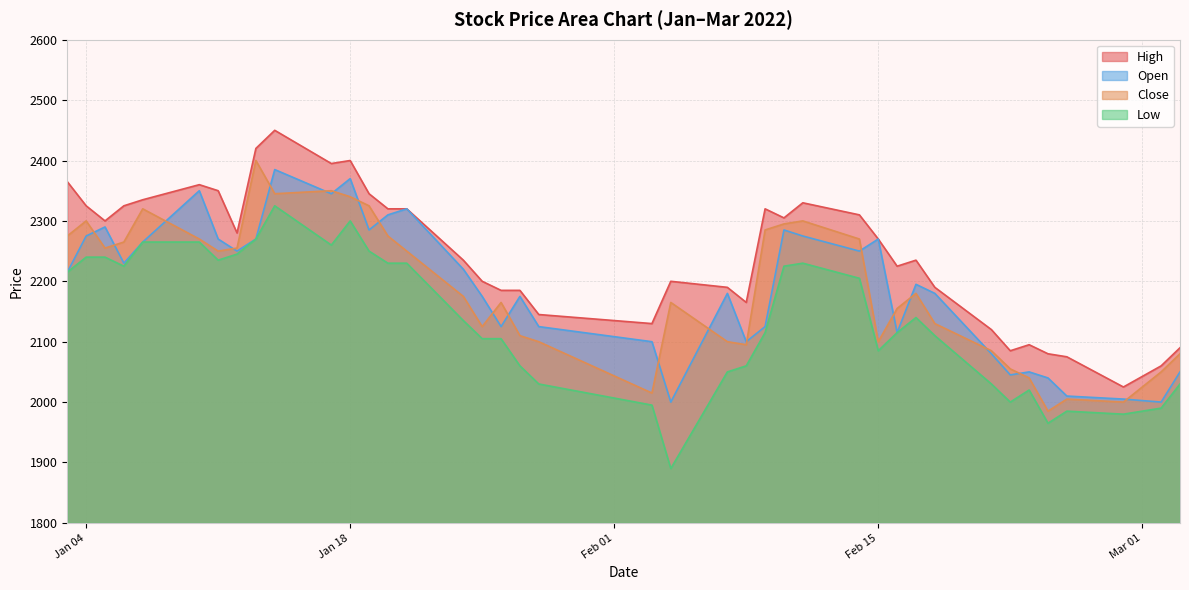

Which series has the largest total across all categories?

High